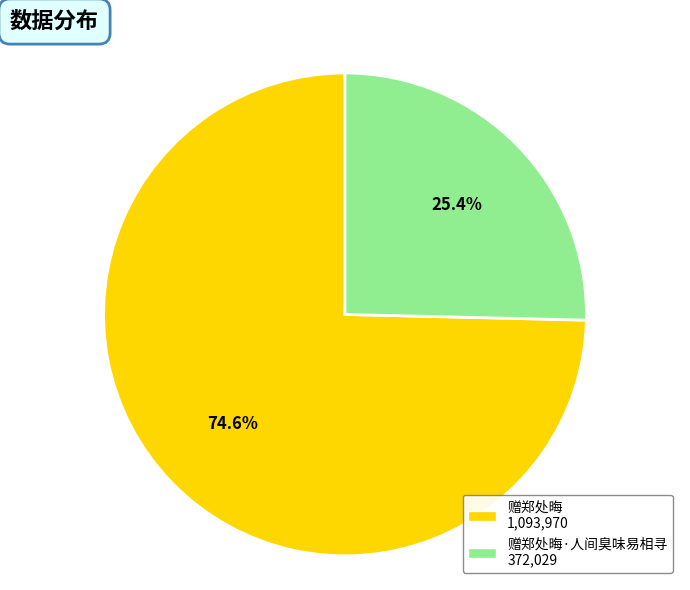

How many slices are in this pie chart?

2